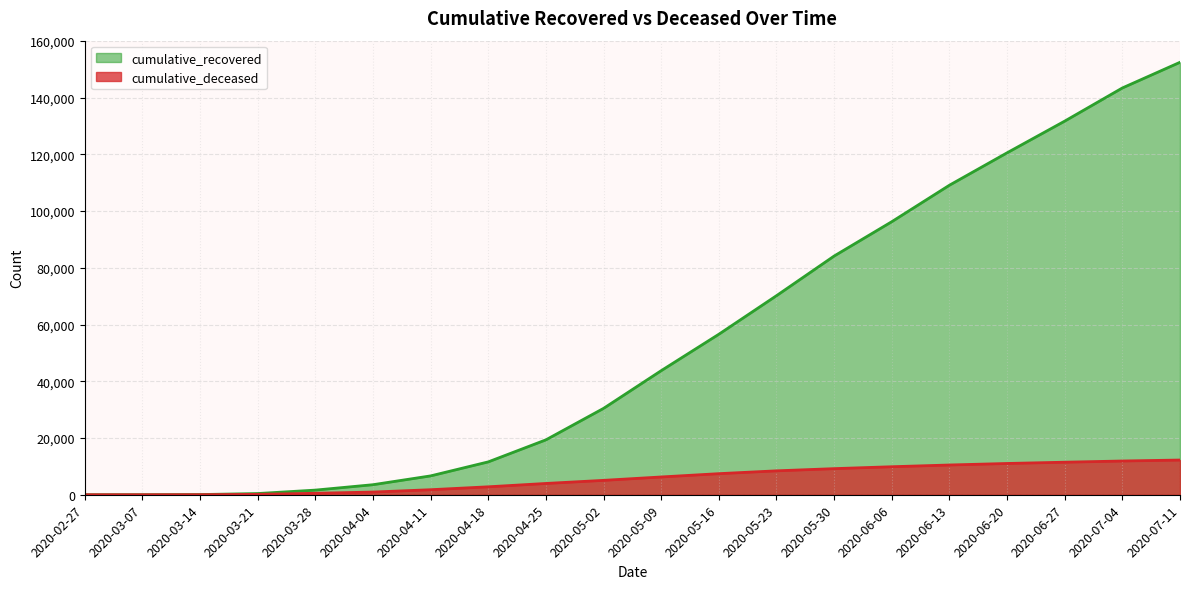

How many distinct data groups are displayed?

2